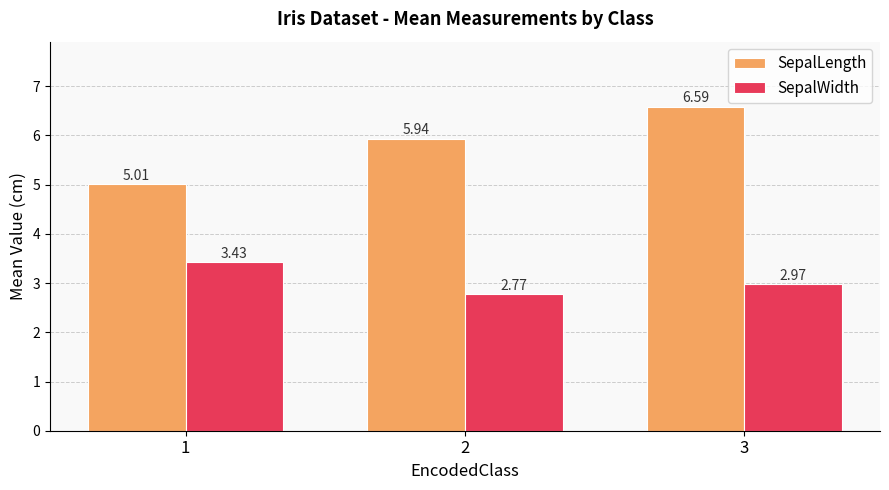

Rank the series by their maximum value, from highest to lowest.

SepalLength, SepalWidth